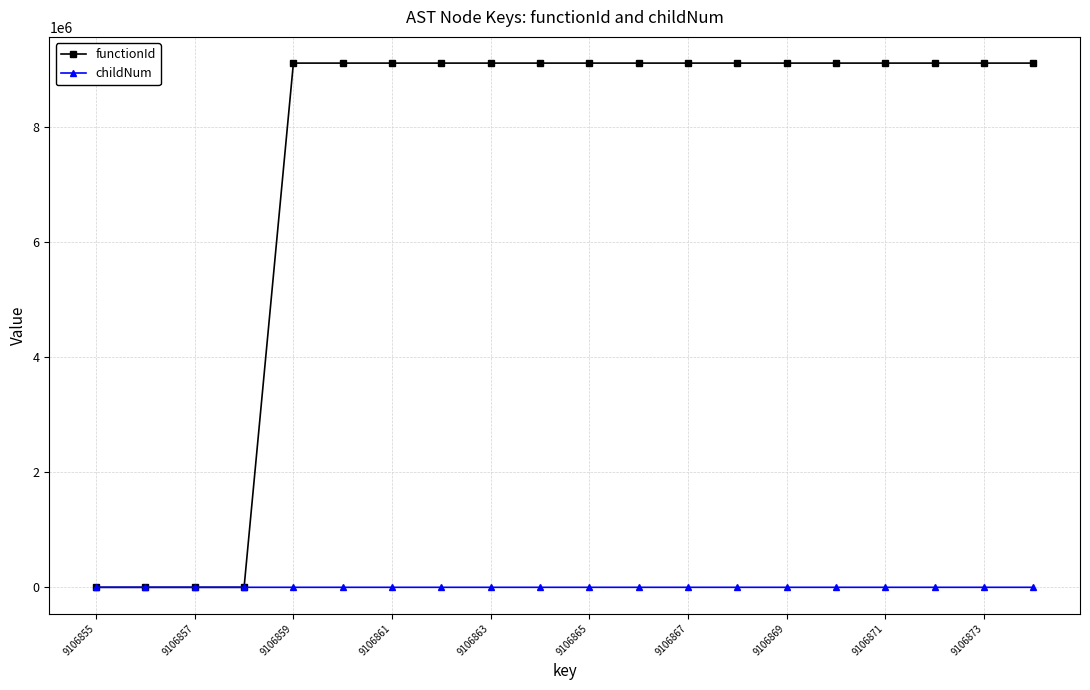

Which series has the widest spread of values?

functionId